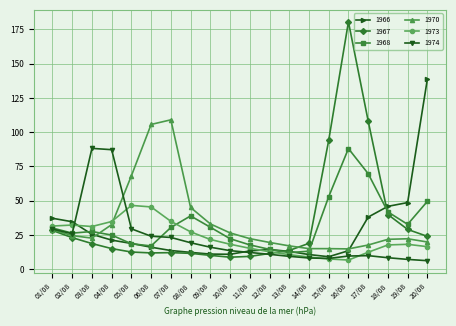

Is it true that 1966 equals 23.7 at 18/08?

False